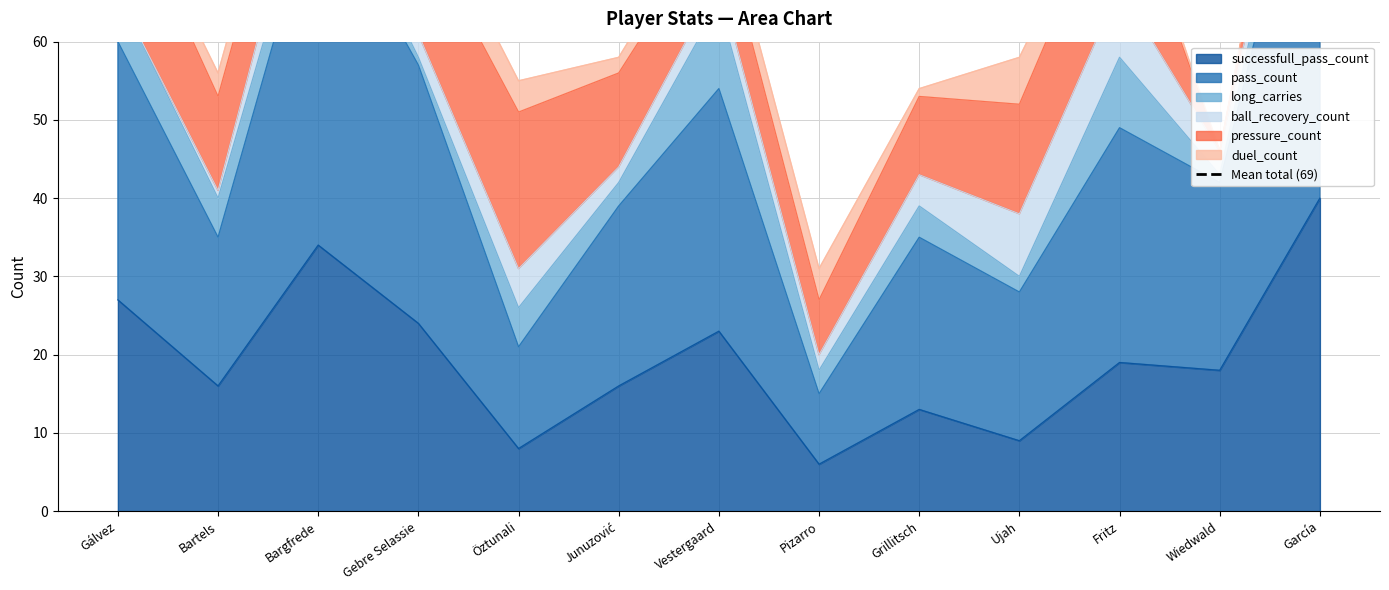

Reading right to left, list all the values displayed in this chart.

successfull_pass_count: 40	18	19	9	13	6	23	16	8	24	34	16	27
pass_count: 54	24	30	19	22	9	31	23	13	33	46	19	33
long_carries: 7	1	9	2	4	3	11	3	5	1	4	5	6
ball_recovery_count: 2	3	9	8	4	2	3	2	5	3	6	1	0
pressure_count: 9	0	15	14	10	7	8	12	20	14	9	12	15
duel_count: 1	0	2	6	1	4	3	2	4	5	3	3	1